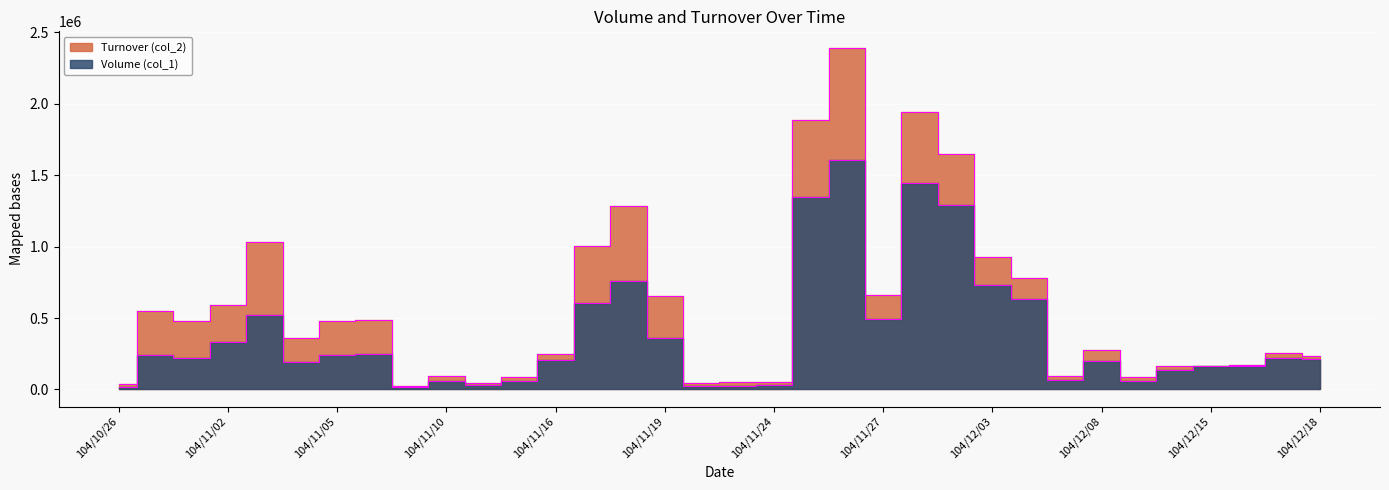

List the labels in order of Turnover (col_2) value, smallest first.

104/11/09, 104/10/26, 104/11/20, 104/11/11, 104/11/23, 104/11/24, 104/12/09, 104/11/12, 104/12/07, 104/11/10, 104/12/15, 104/12/10, 104/12/16, 104/12/18, 104/11/16, 104/12/17, 104/12/08, 104/11/04, 104/10/28, 104/11/05, 104/11/06, 104/10/27, 104/11/02, 104/11/19, 104/11/27, 104/12/04, 104/12/03, 104/11/17, 104/11/03, 104/11/18, 104/12/02, 104/11/25, 104/12/01, 104/11/26